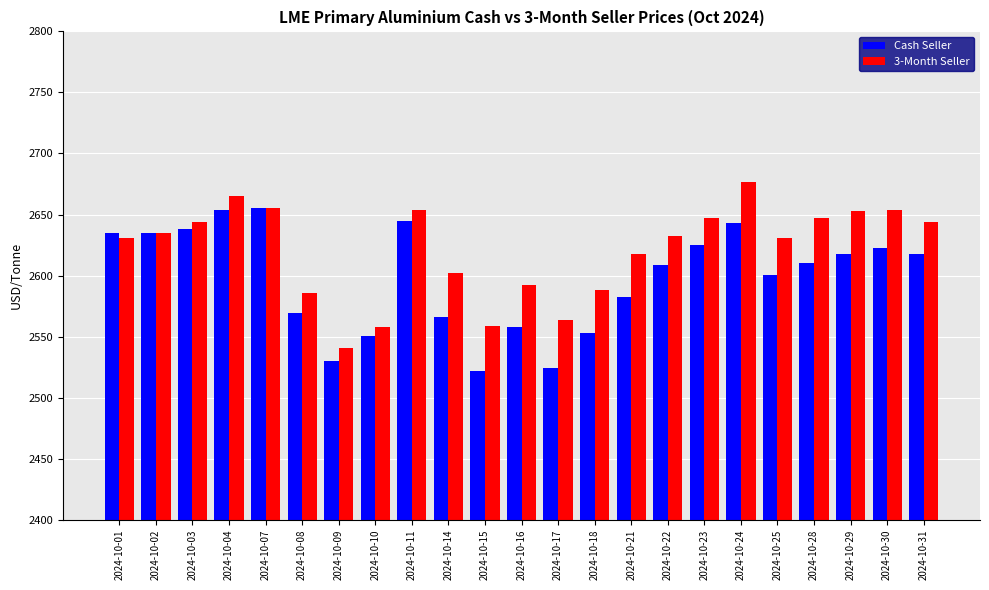

Which series has the largest total across all categories?

3-Month Seller